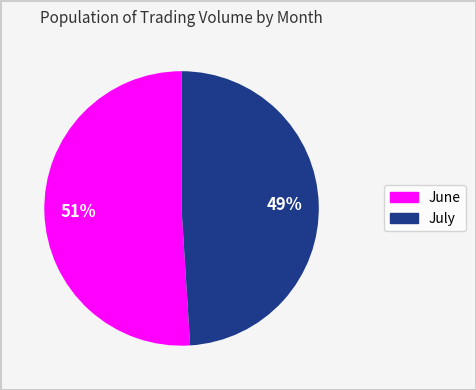

To the nearest percent, what is the difference between the largest and smallest slice percentages?

2%